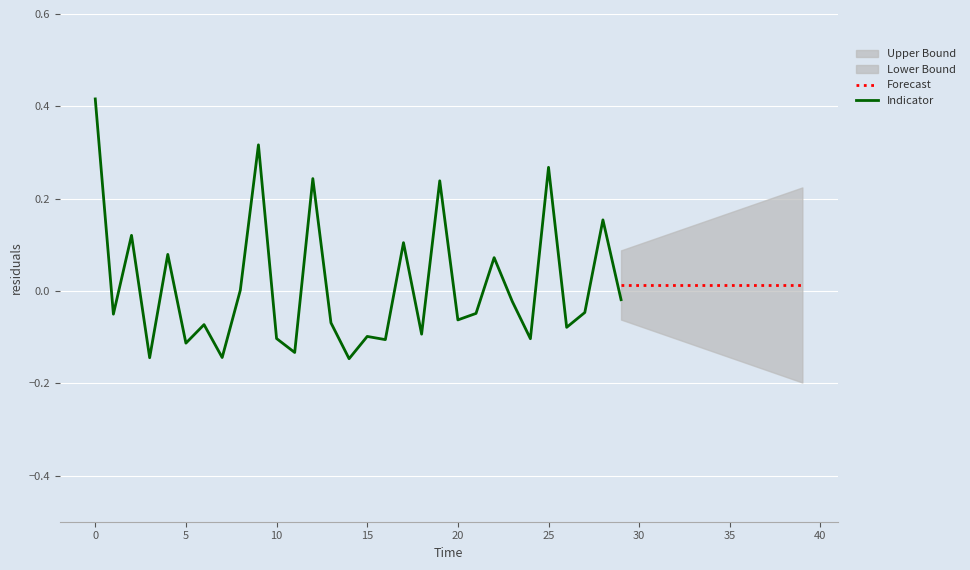

What is the label of the 34th point from the right?

6.0